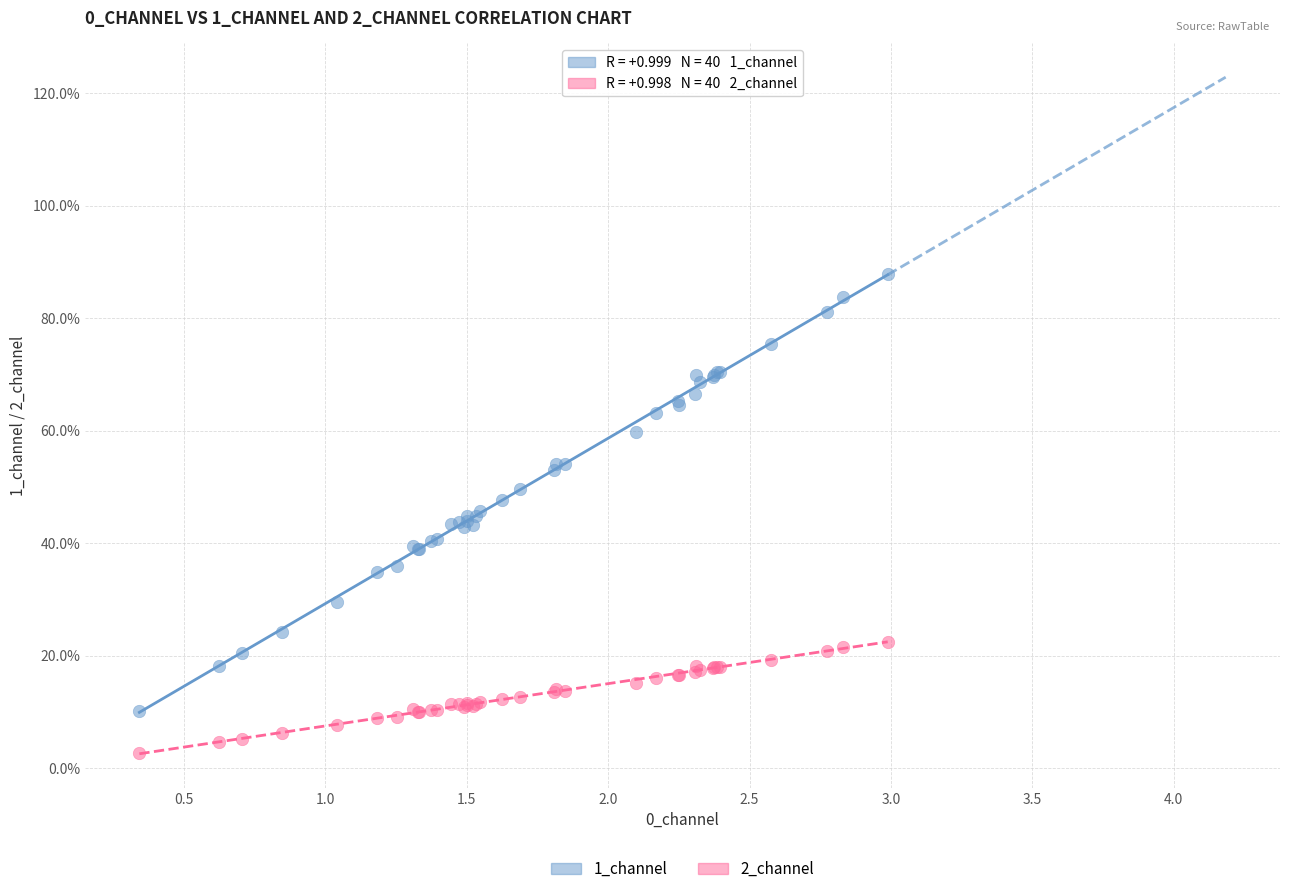

What are all the series names shown in the legend?

1_channel, 2_channel